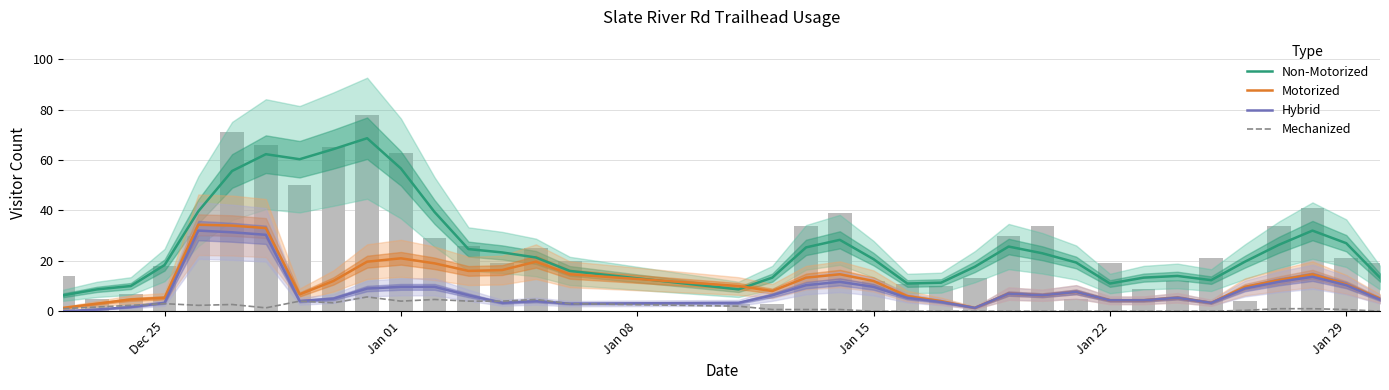

Reading left to right, extract all data points from this chart.

Non-Motorized: 6.3	8.7	10.0	18.3	39.7	55.7	62.3	60.3	64.3	68.7	56.7	39.3	24.7	23.3	21.3	16.0	8.7	13.3	25.3	28.3	20.7	11.0	11.3	17.7	25.7	23.0	19.3	11.0	13.3	14.0	12.3	19.7	26.3	32.0	27.0	13.3
Motorized: 1.3	3.0	4.7	5.3	34.3	34.0	33.0	6.7	12.0	19.7	21.0	19.0	16.0	16.3	19.7	14.7	10.0	8.0	13.3	14.7	12.0	6.0	4.0	1.3	7.0	6.3	7.7	4.3	4.3	5.3	3.3	9.7	12.3	14.7	10.7	5.0
Hybrid: 0.0	0.7	1.7	3.3	32.0	31.3	30.3	4.0	5.0	9.0	9.7	9.7	6.3	3.3	4.0	3.0	3.3	6.3	10.3	11.7	9.7	5.3	3.7	1.3	7.0	6.3	7.7	4.3	4.3	5.3	3.3	9.0	11.7	13.7	10.3	4.7
Mechanized: 1.0	1.7	2.3	3.0	2.3	2.7	1.3	4.0	3.3	5.7	4.0	4.7	4.0	4.0	4.7	3.0	2.0	0.7	0.7	0.7	0.0	0.0	0.0	0.0	0.0	0.0	0.0	0.0	0.0	0.0	0.0	0.3	1.0	1.0	0.7	0.0